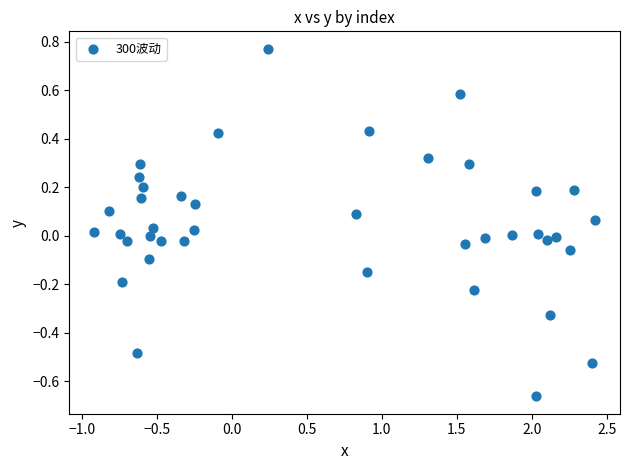

What is the range of Y values (max minus min)?

1.4